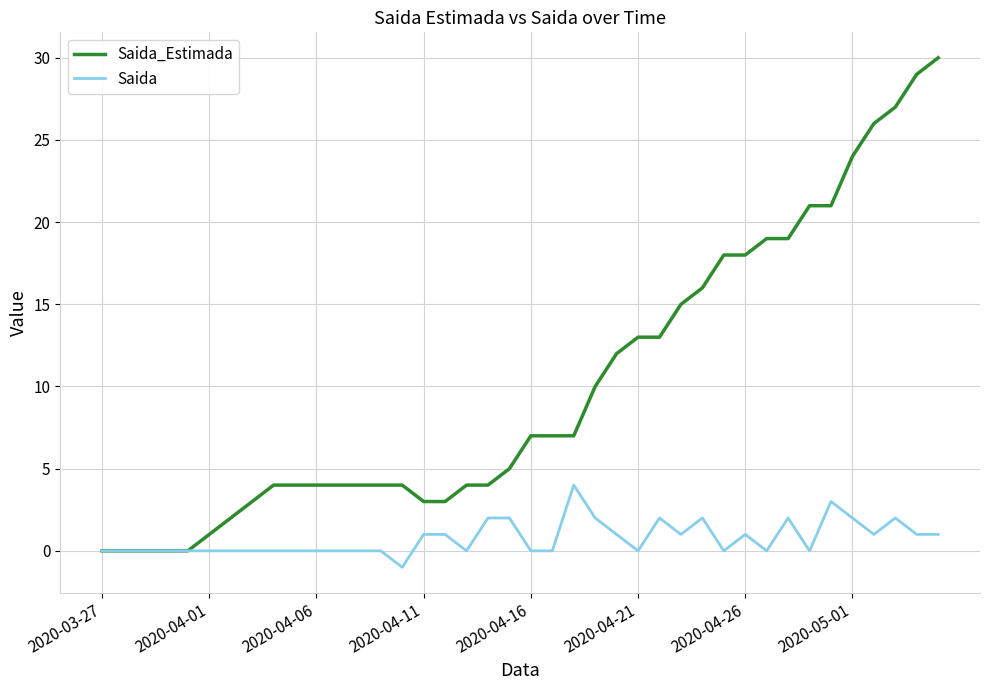

What is the maximum value shown in the chart?

30